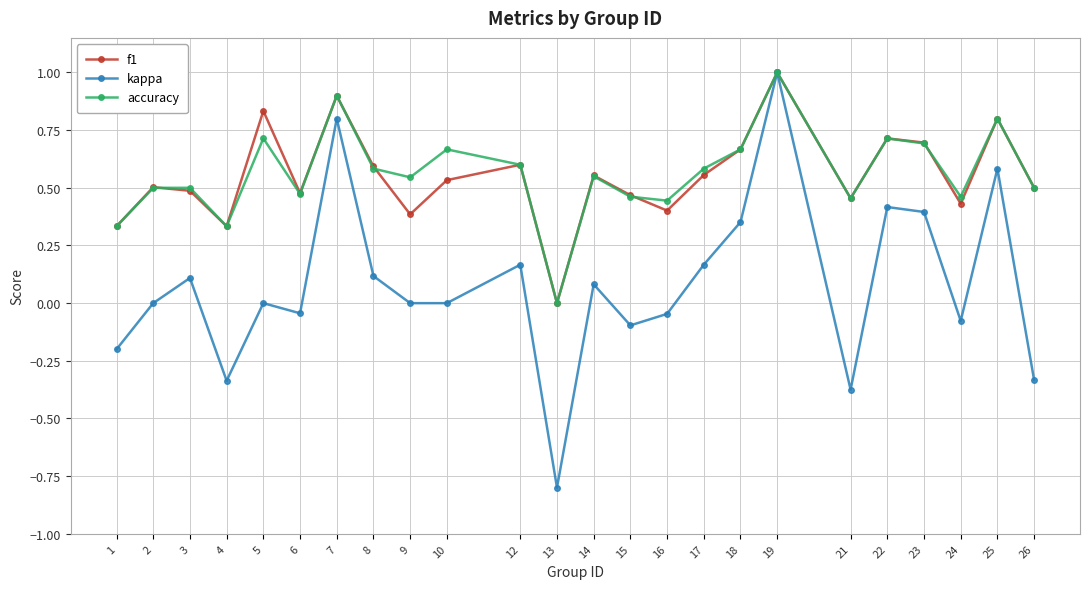

What is the total value across all series at 18?

1.7